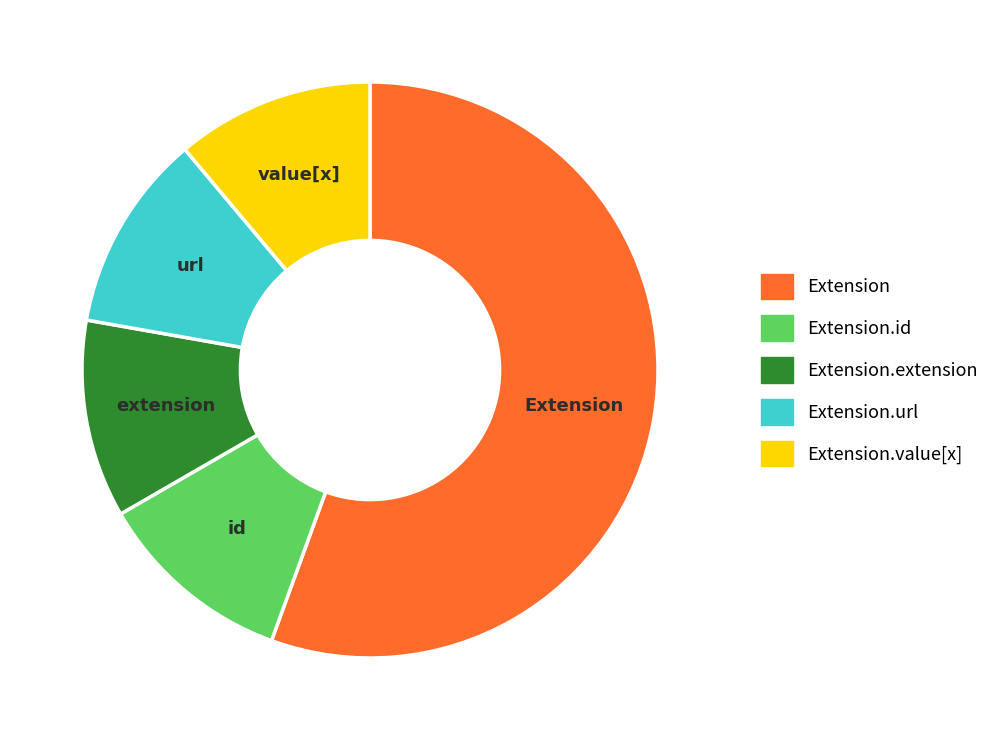

How many segments does this pie chart have?

5